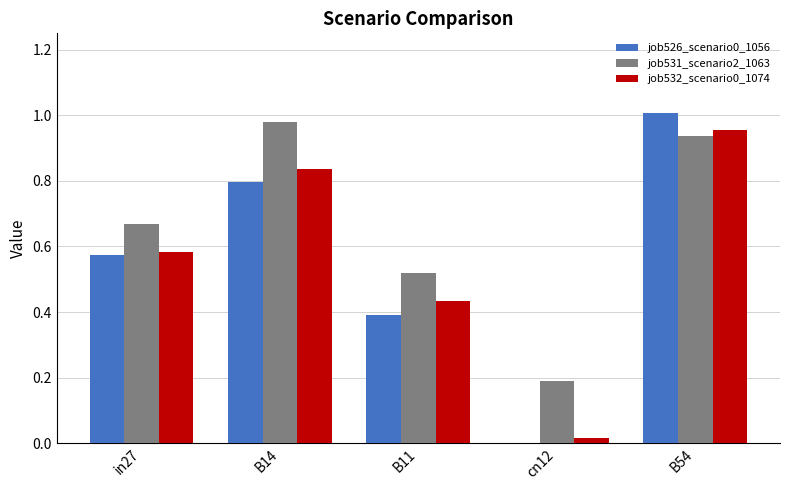

At which category does the chart reach its peak across all series?

B54